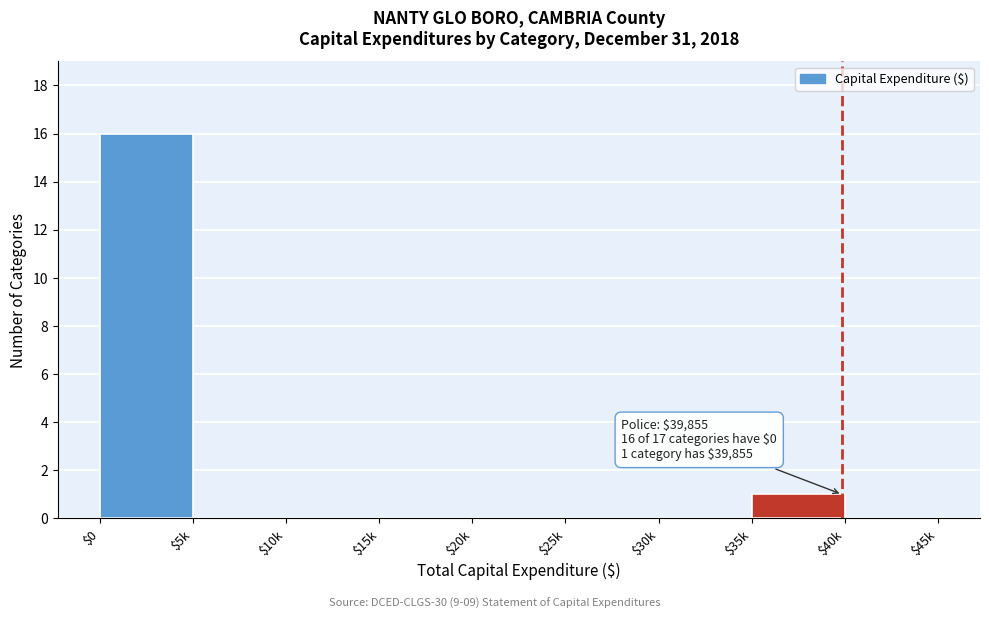

Which label corresponds to the largest value in the chart?

$0